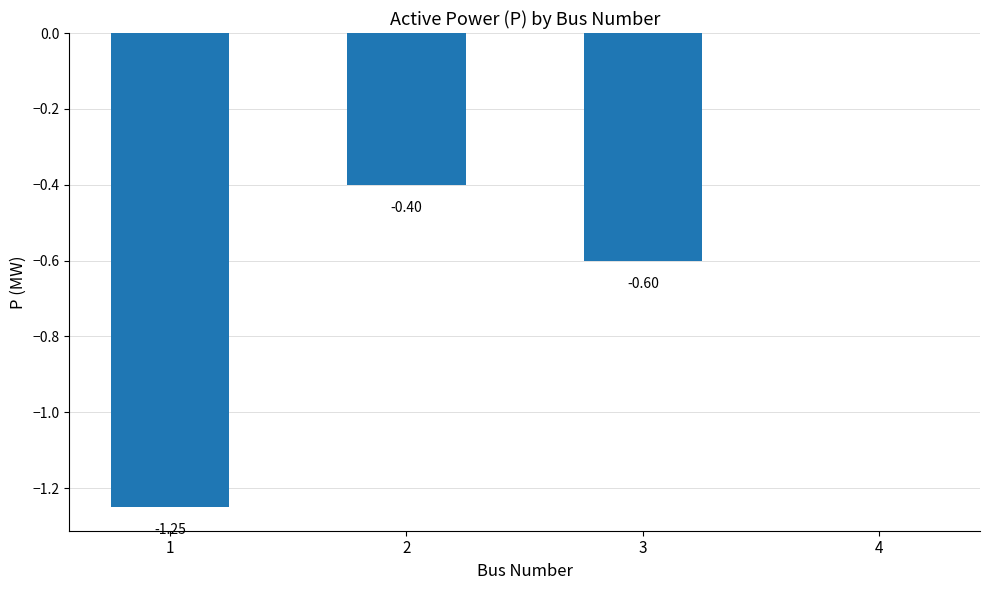

What is the sum of the values at 2 and 1?

-1.6